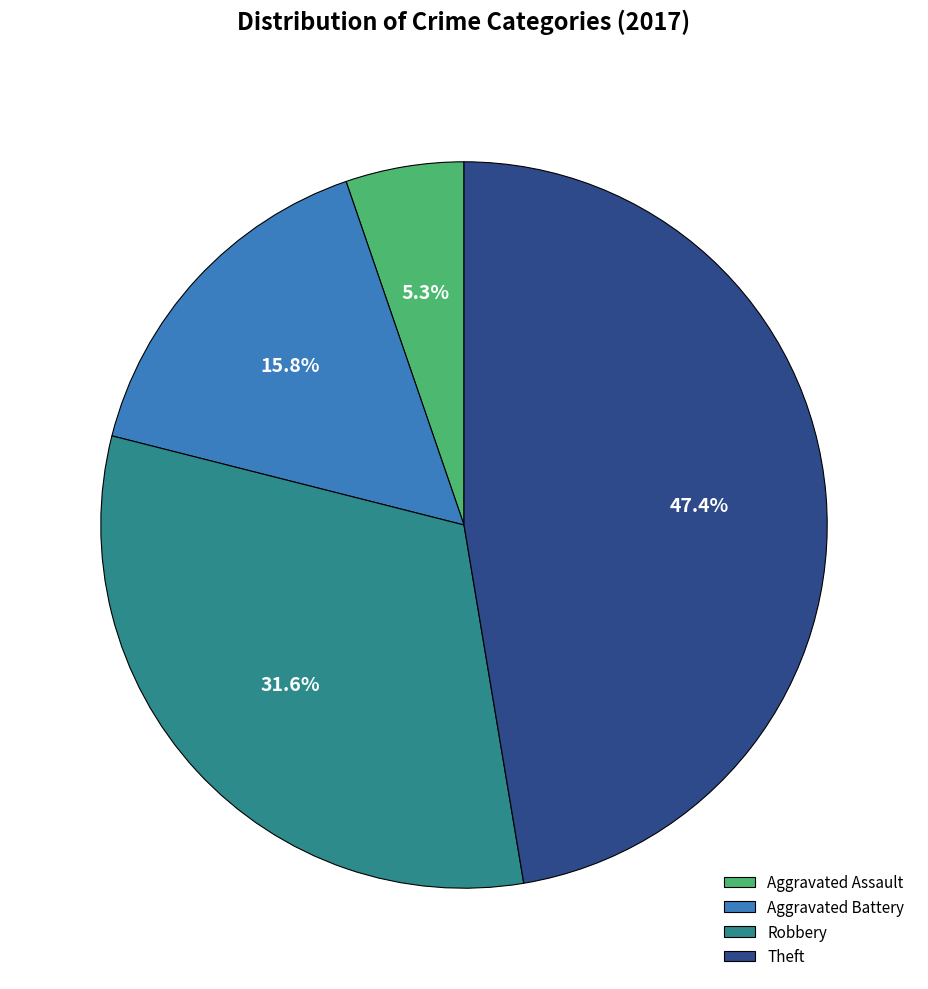

Does any single category account for the majority?

No